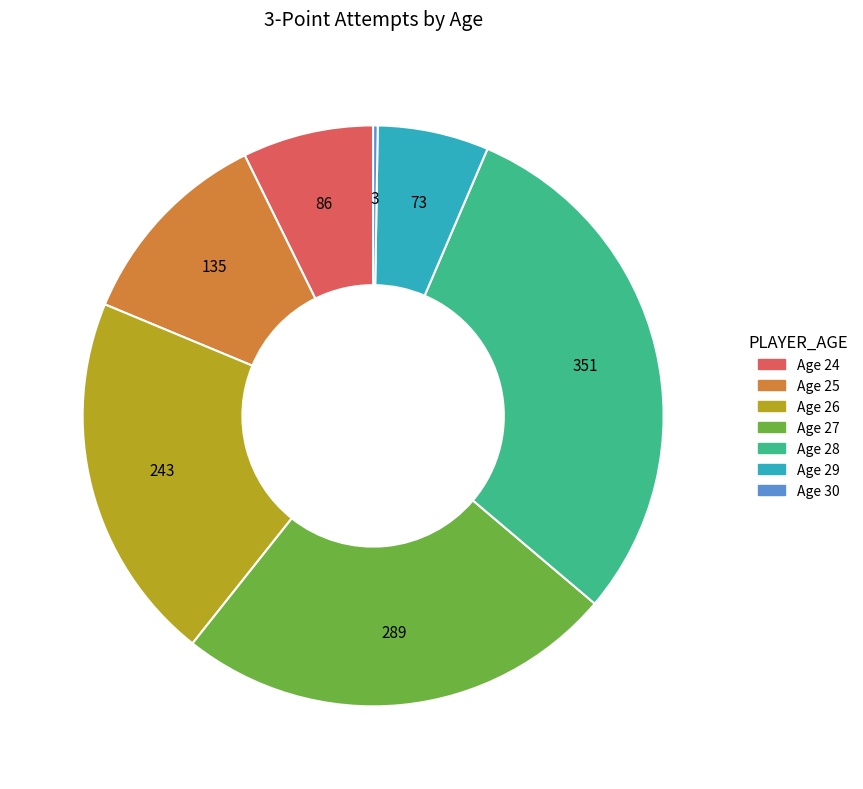

Which slice is the largest?

Age 28